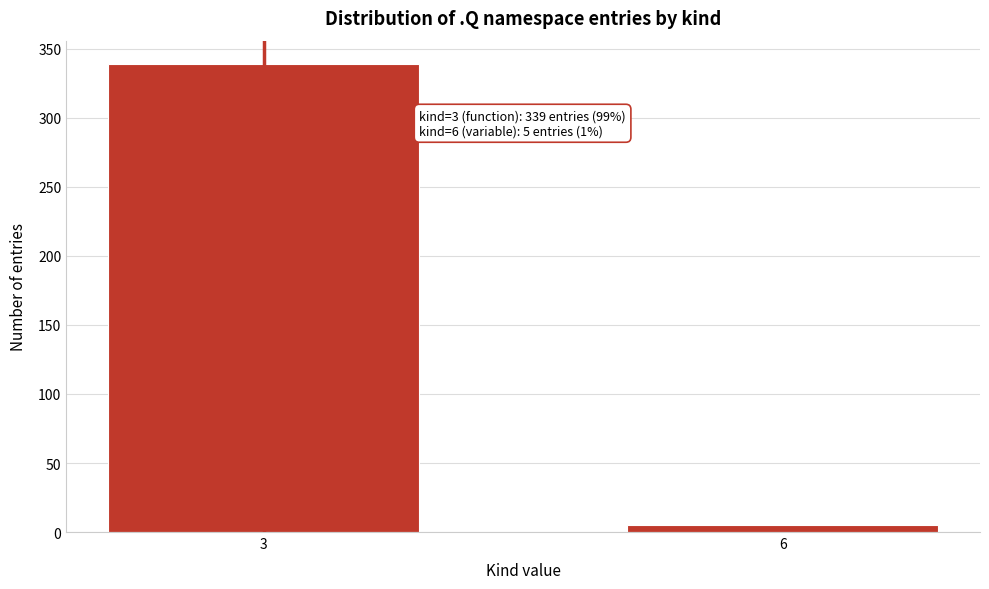

Reading right to left, extract all data points from this chart.

6=5	3=339